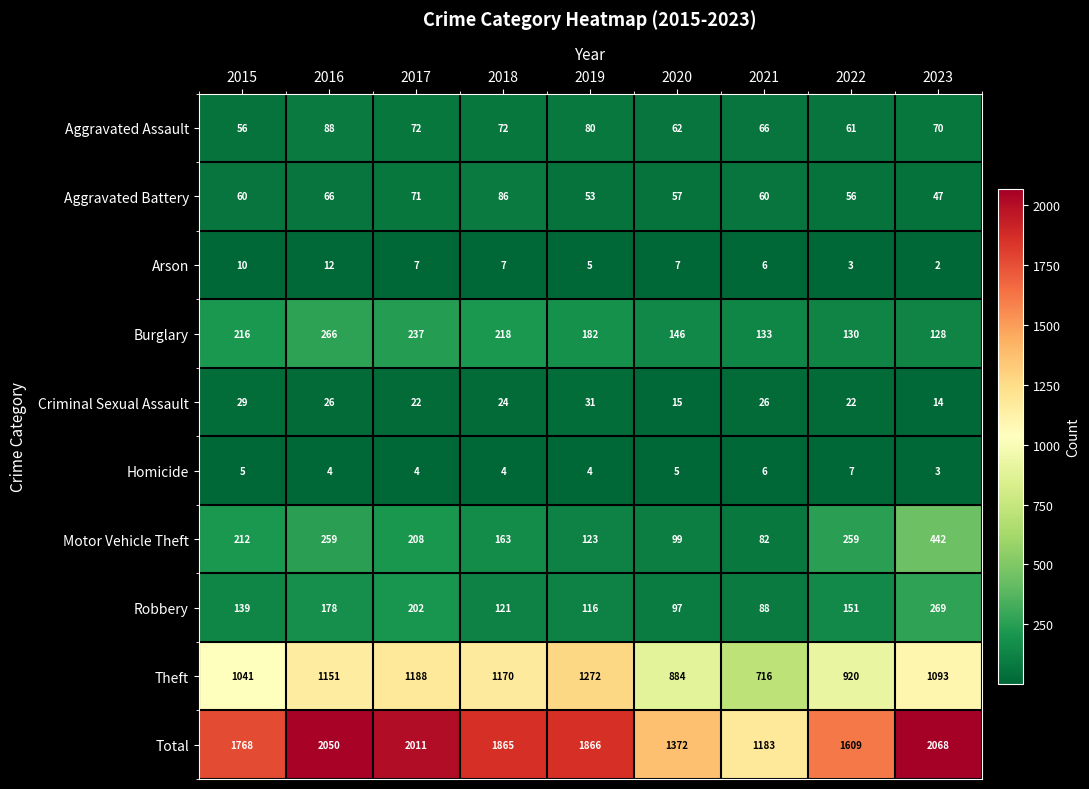

True or false: Burglary has a value of 133 at 2021.

True